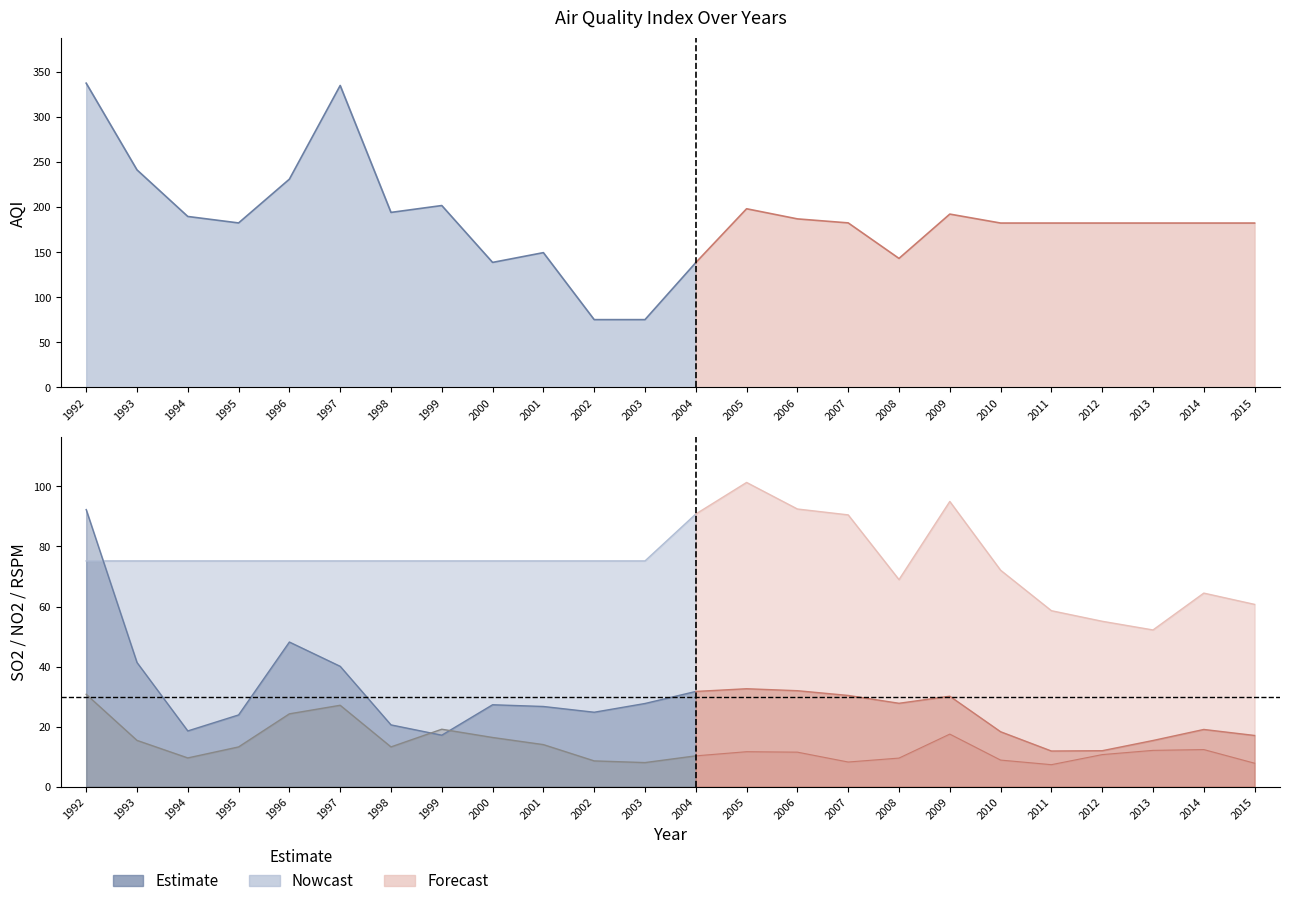

The rspm series shows 58.6 at 2011. True or false?

True